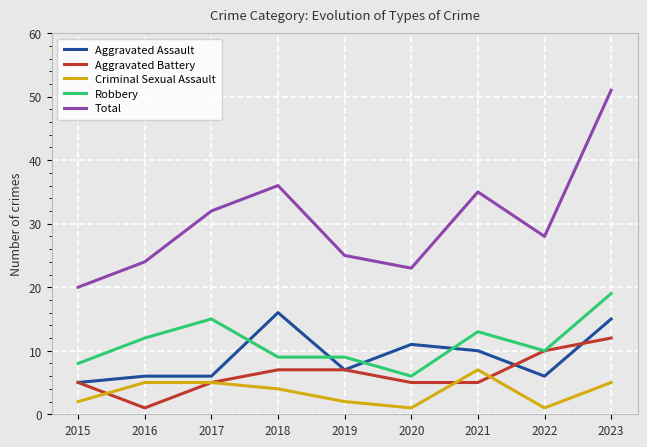

How many lines are shown in the chart?

5